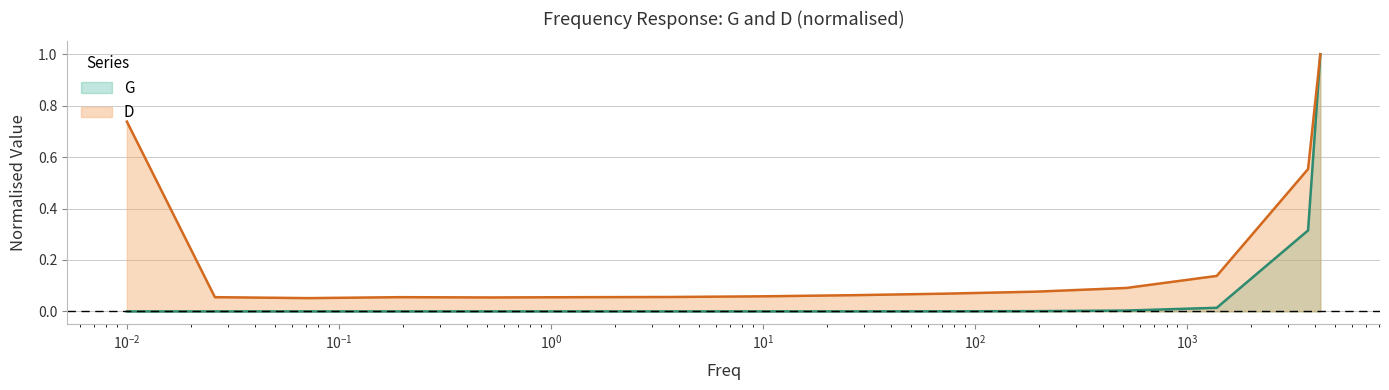

Is the value of G at 0.193 greater than the value of D at 3.72?

No